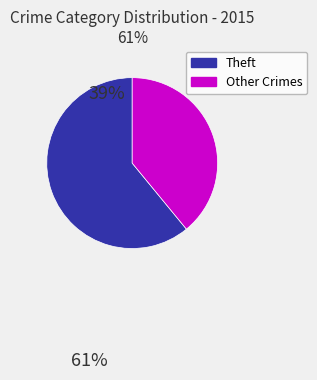

Between Theft and Other Crimes, which is larger?

Theft